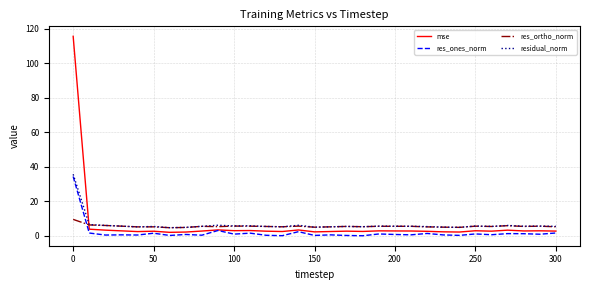

Count the number of data series in this chart.

4